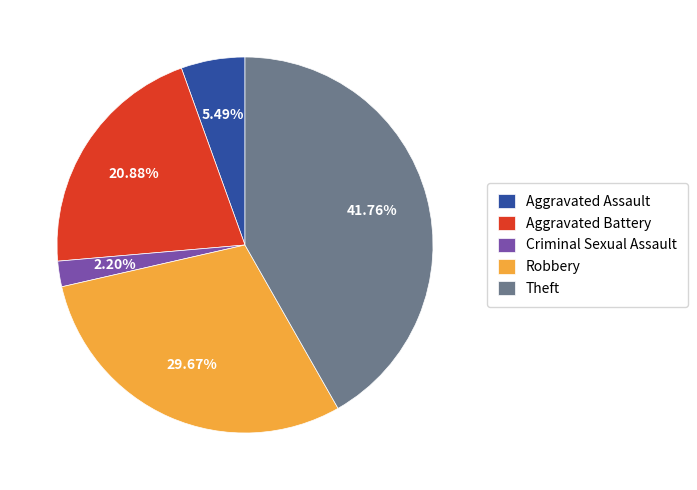

Between Aggravated Assault and Robbery, which is larger?

Robbery